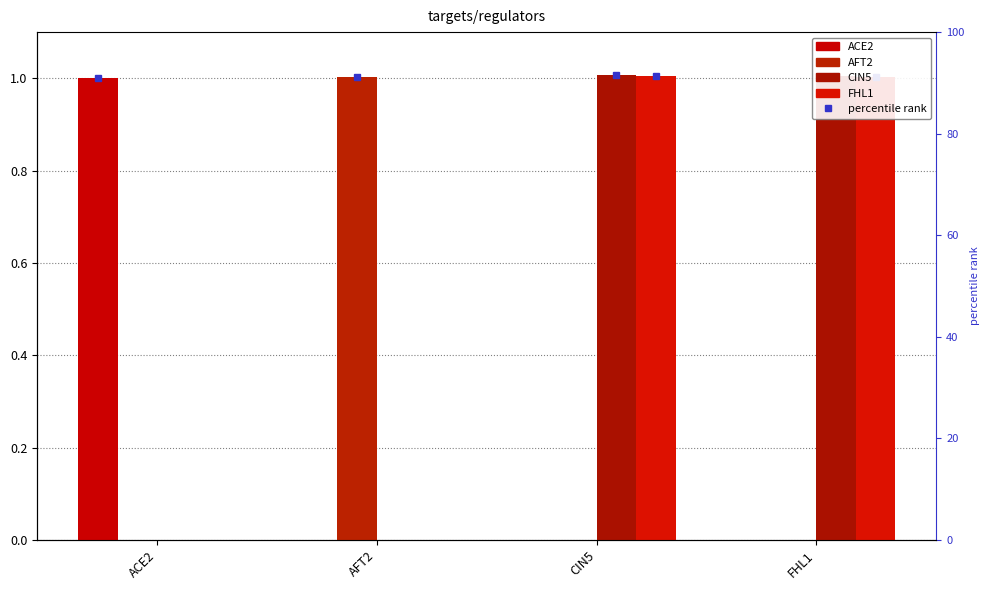

Reading left to right, transcribe all the data shown in this chart.

ACE2: ACE2=1.0	AFT2=0.0	CIN5=0.0	FHL1=0.0
AFT2: ACE2=0.0	AFT2=1.0	CIN5=0.0	FHL1=0.0
CIN5: ACE2=0.0	AFT2=0.0	CIN5=1.0	FHL1=1.0
FHL1: ACE2=0.0	AFT2=0.0	CIN5=1.0	FHL1=1.0